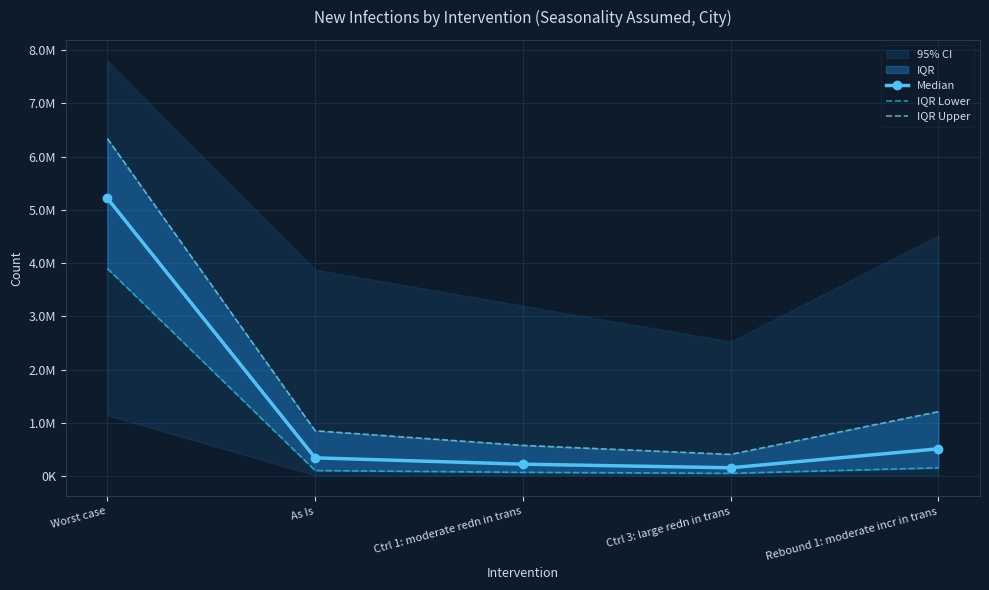

What is the label of the 2nd point from the right?

Ctrl 3: large redn in trans